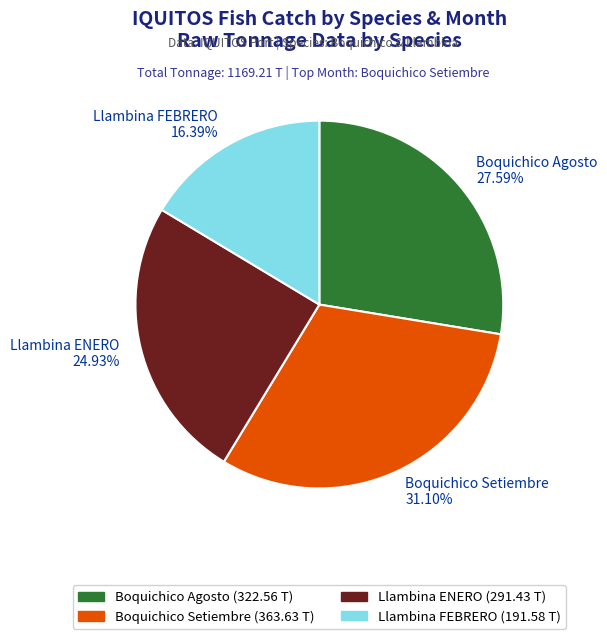

Combined, what portion of the pie is Boquichico Setiembre and Llambina ENERO?

56.0%